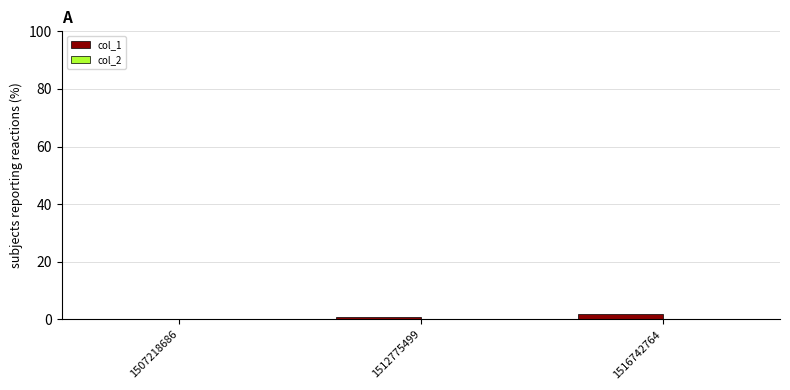

What is the change in value from 1507218686 to 1516742764?

+2